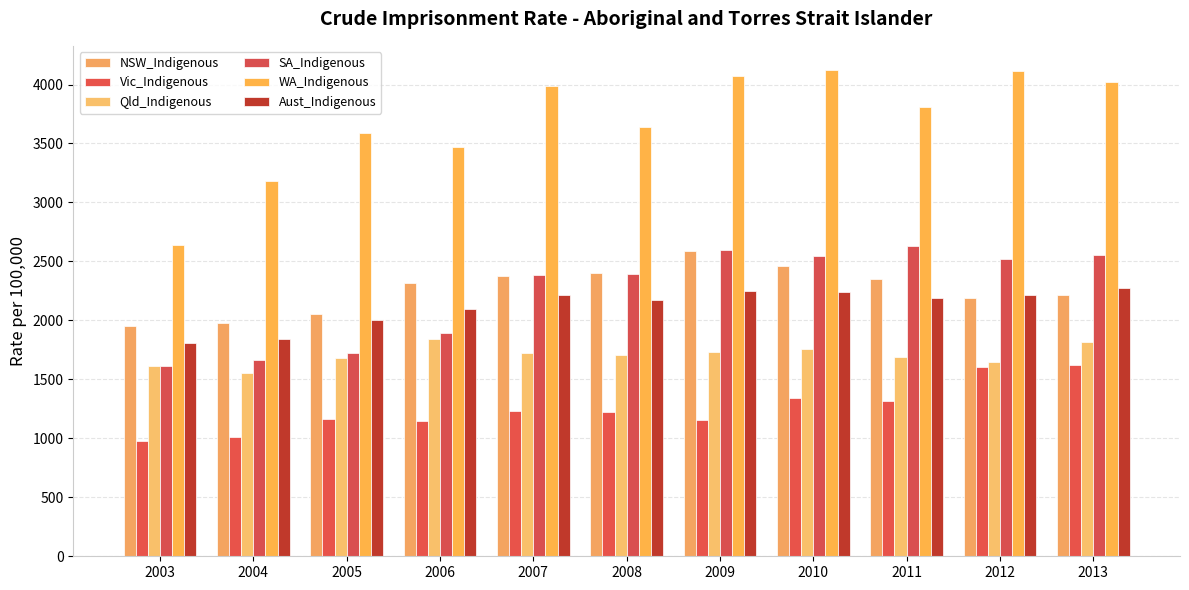

The value of Aust_Indigenous at 2012 is 1368.0. True or false?

False